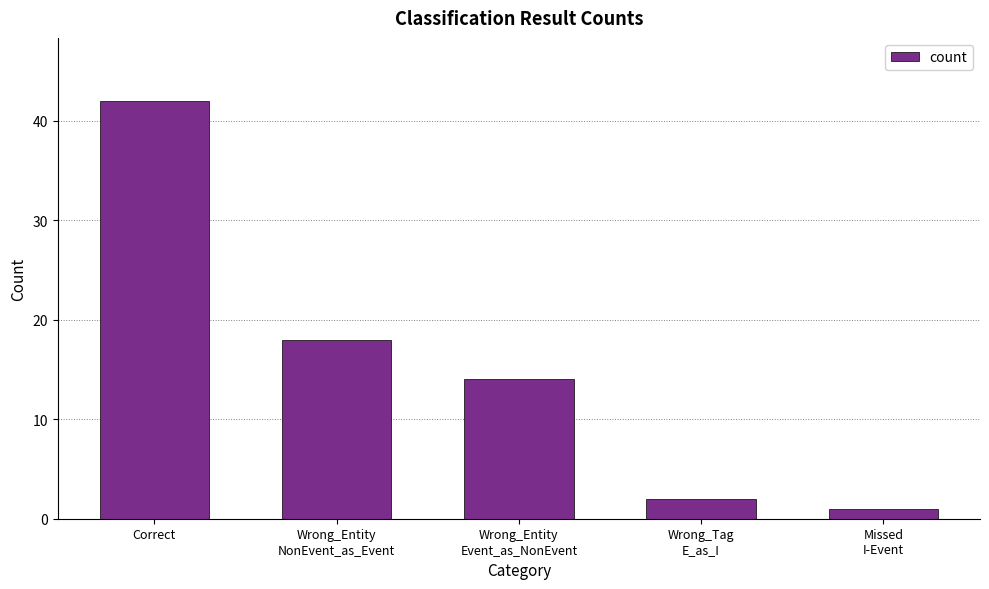

True or false: the data shows 72 at Correct.

False